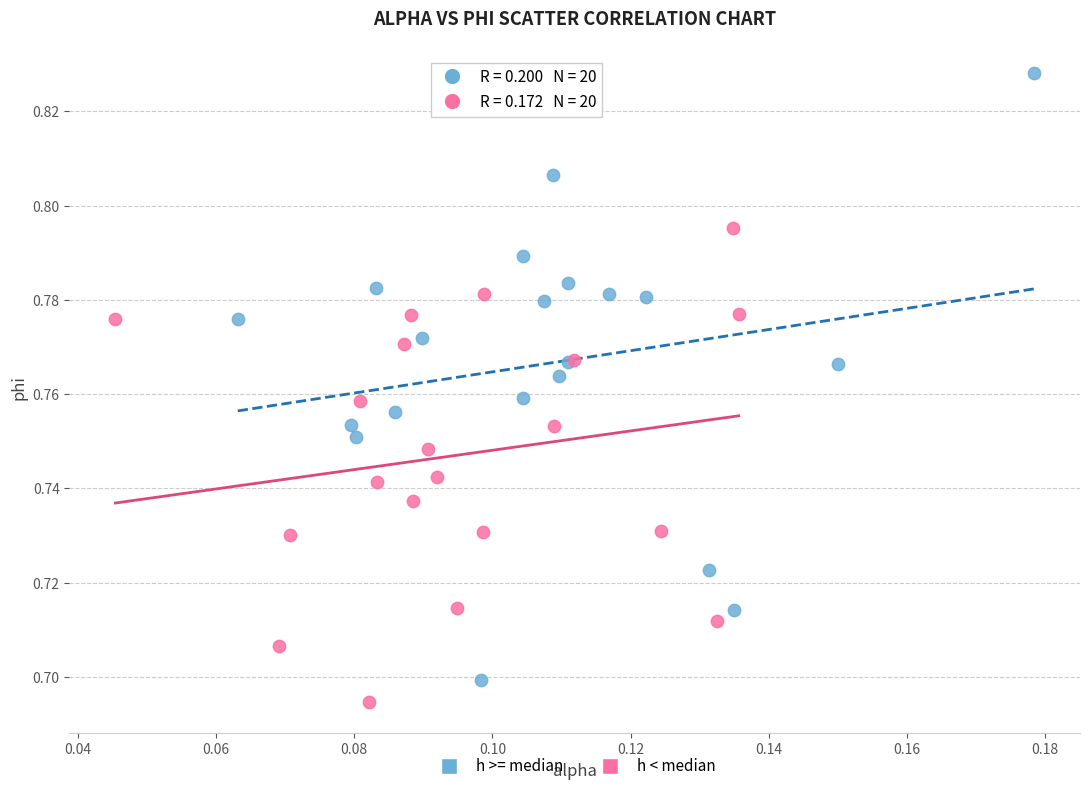

Which series reaches the maximum Y coordinate?

h >= median